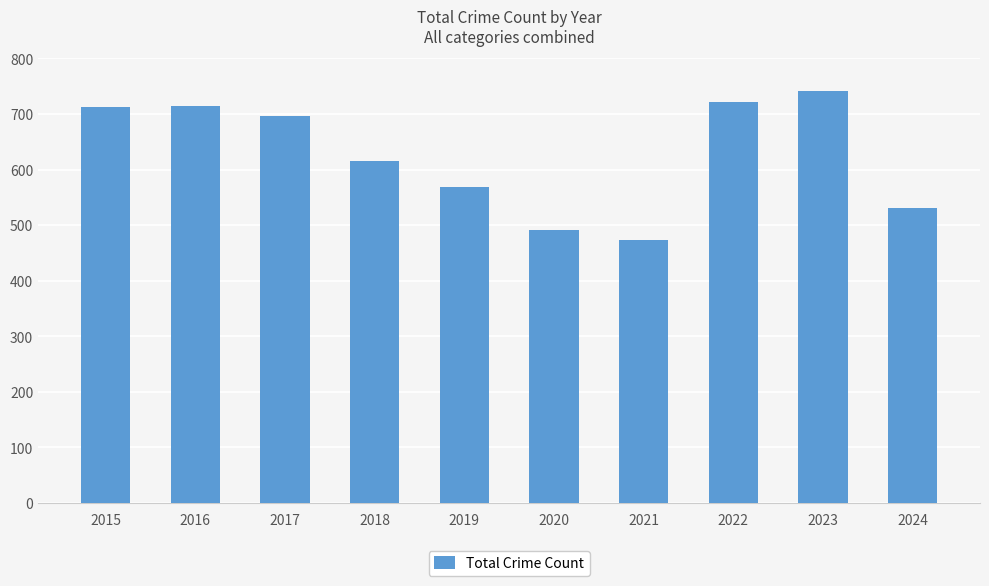

Between 2021 and 2017, which is larger?

2017